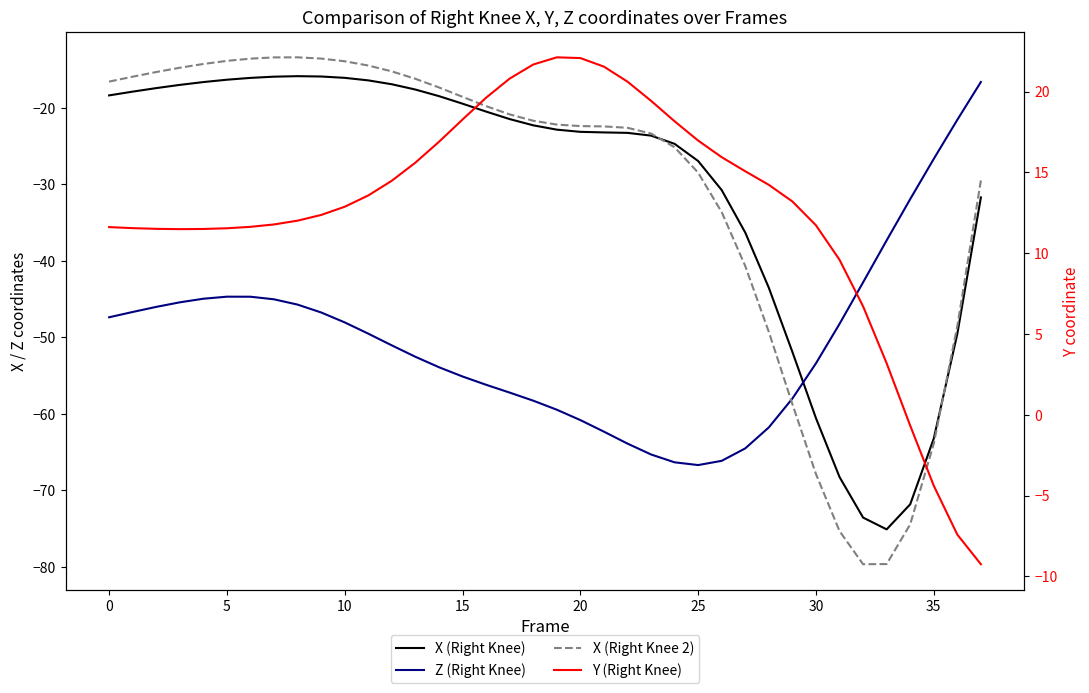

What is the maximum value for Y (Right Knee)?

22.1